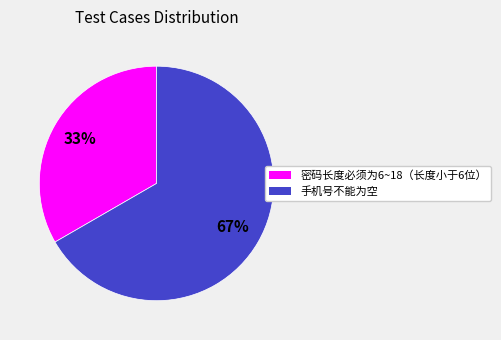

To the nearest percent, what is the average slice percentage?

50%